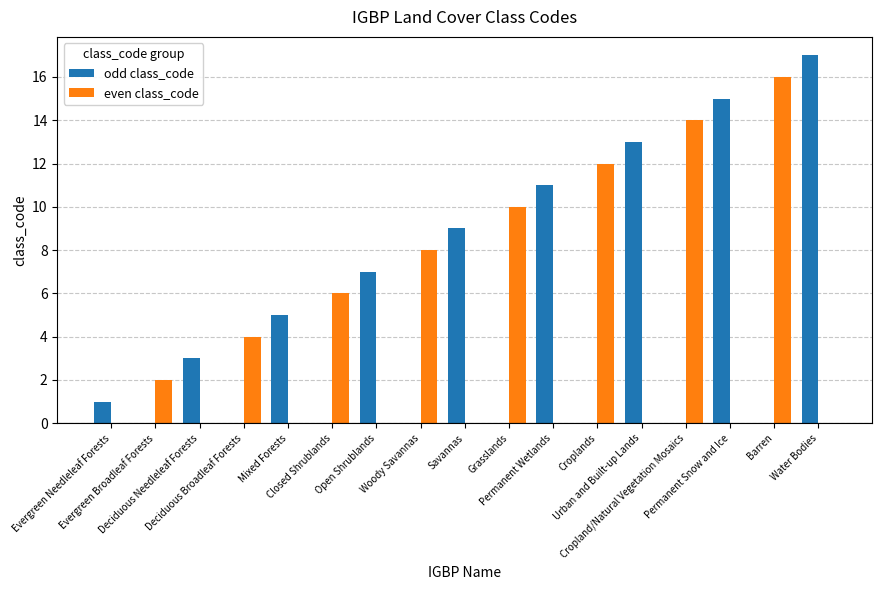

At which category is the sum across all series the highest?

Water Bodies